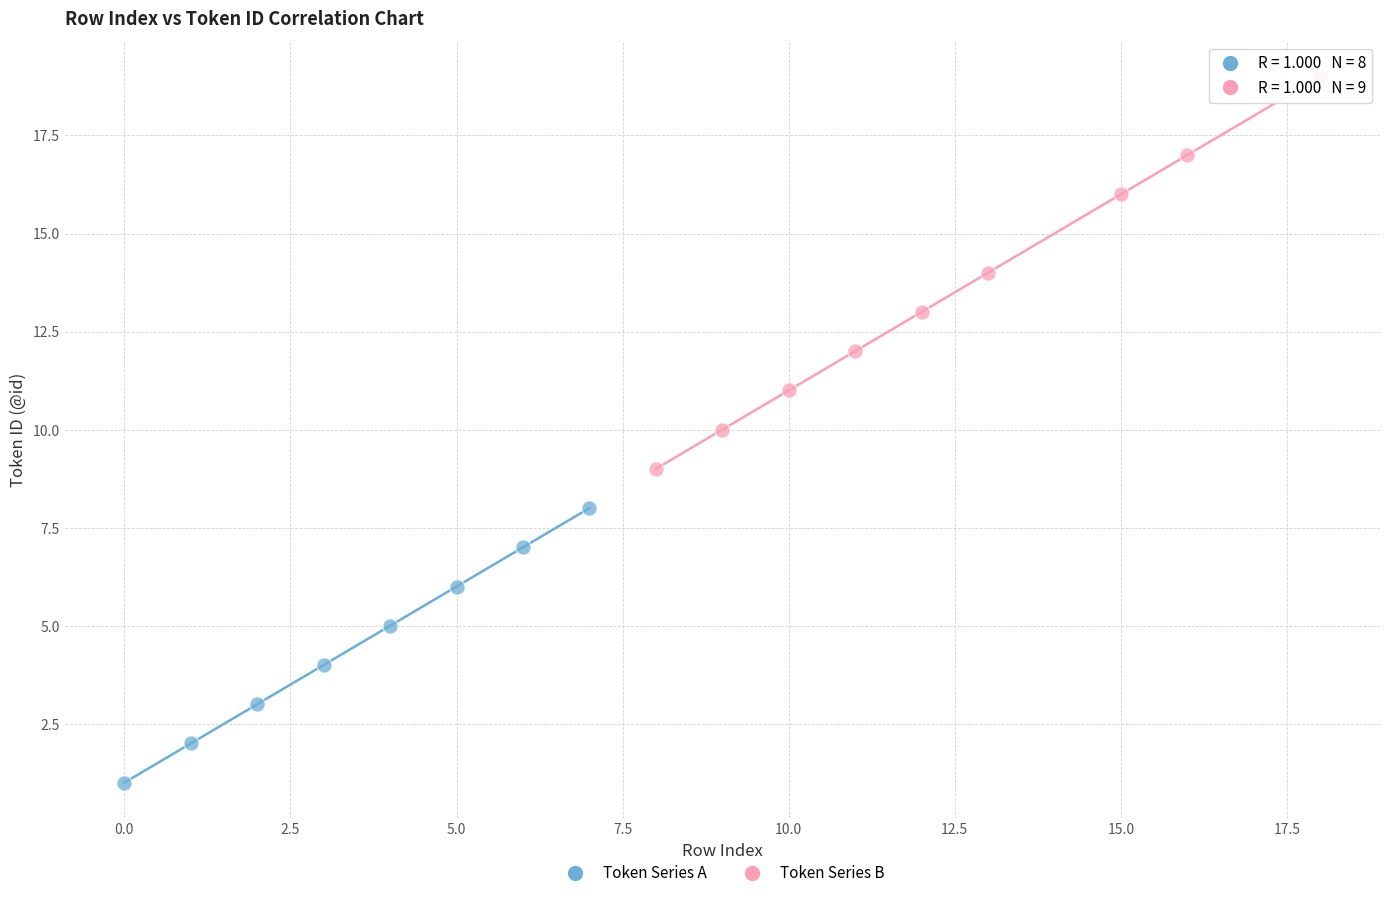

Which series contains the lowest Y value?

Token Series A